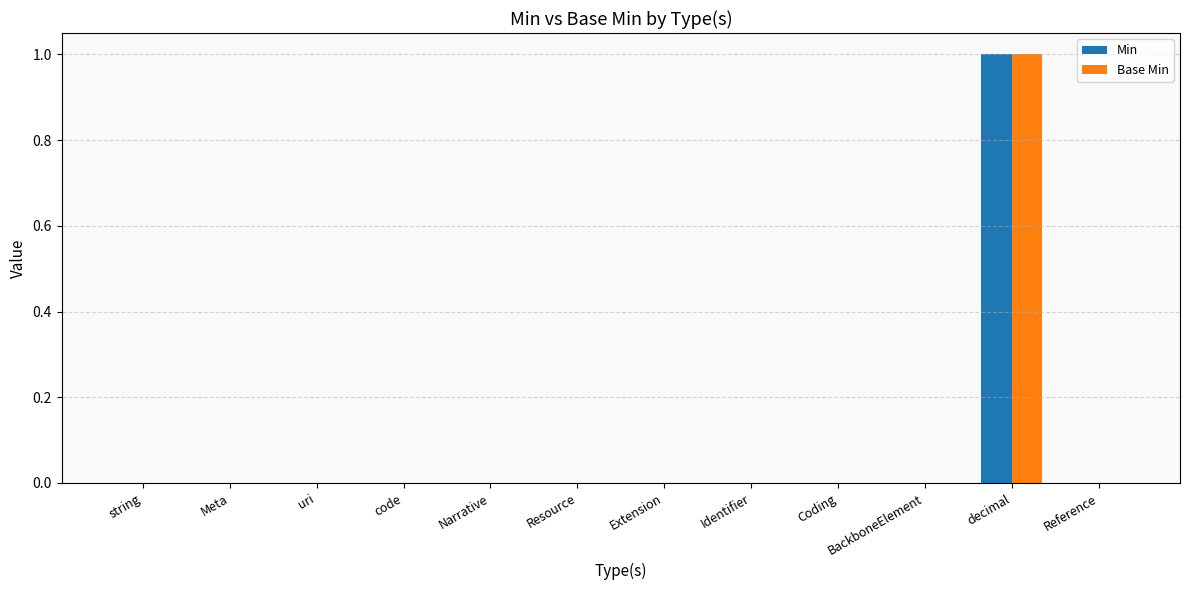

True or false: Base Min has a value of 0 at uri.

True